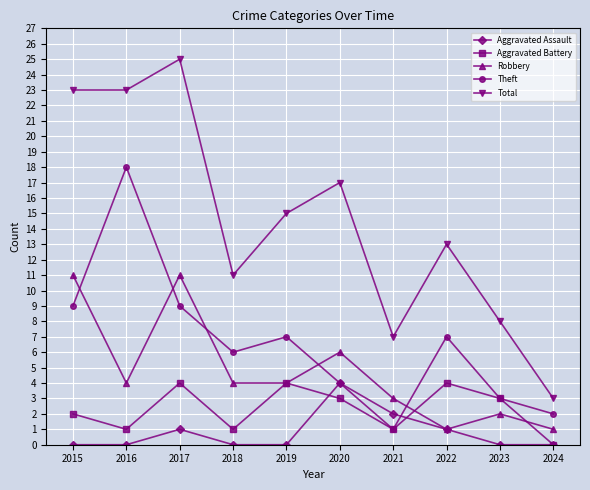

Where is Aggravated Battery nearest to the value 2?

2015